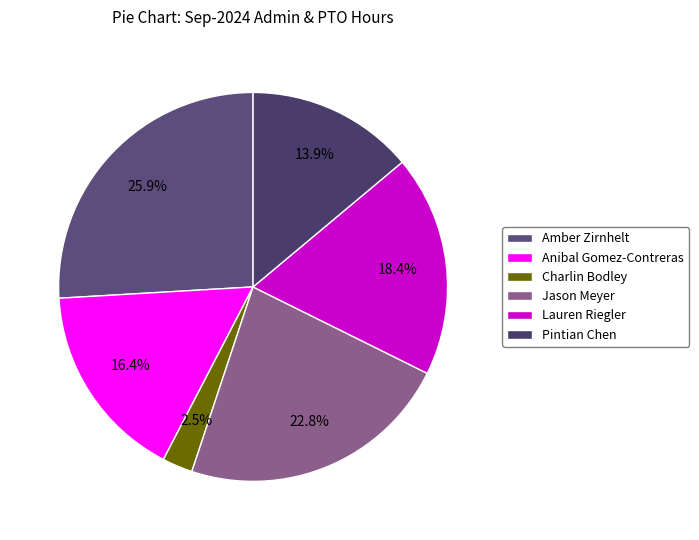

Count the number of slices in the pie.

6